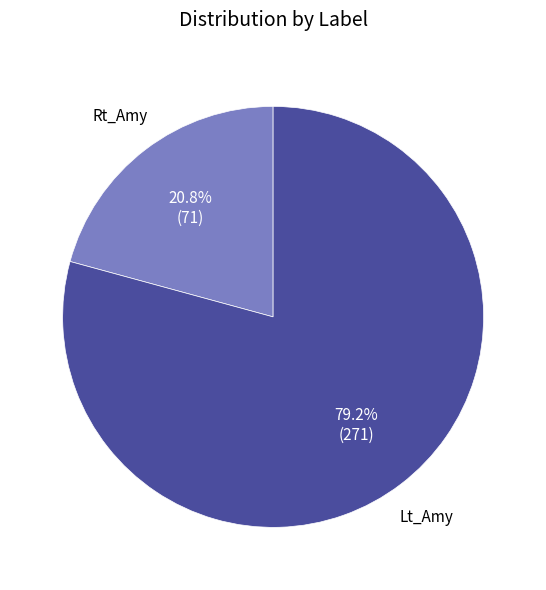

Does any single category account for the majority?

Yes